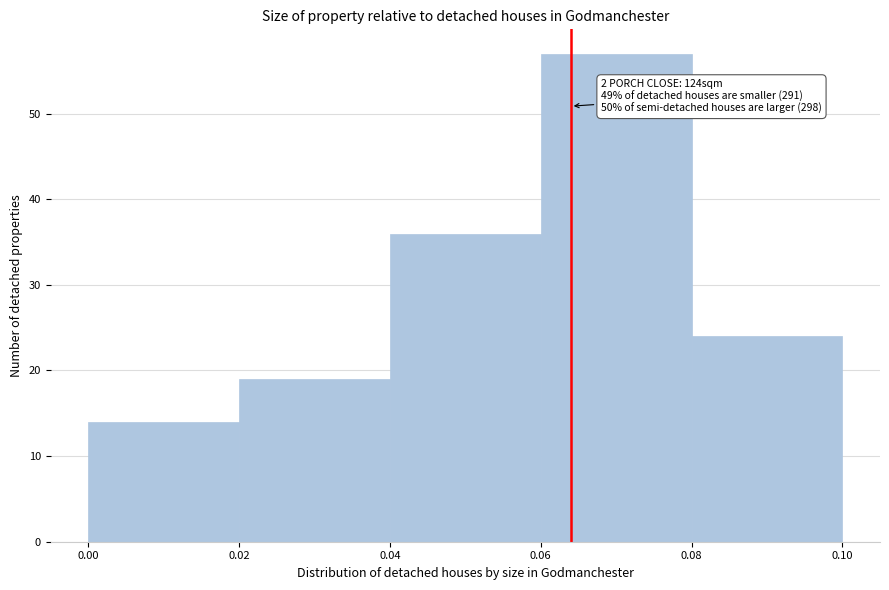

Which range on the x-axis has the tallest bar?

0.06 to 0.08